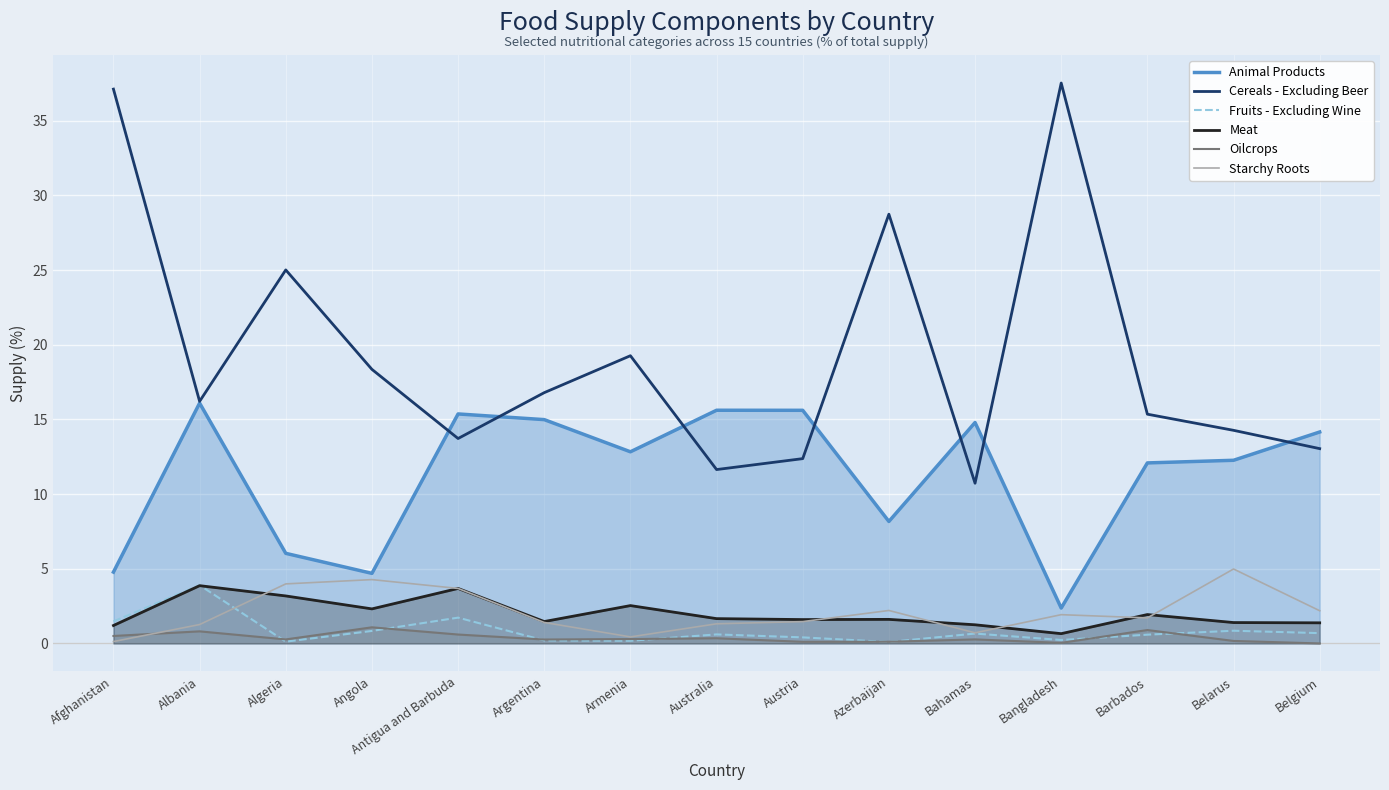

What is the label of the 6th point from the left?

Argentina